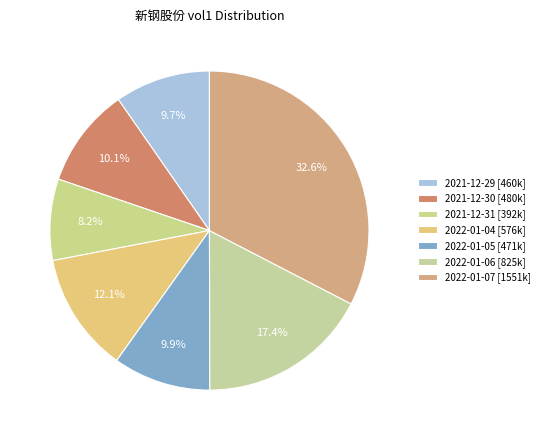

True or false: 2022-01-04 accounts for 12% of the total.

True